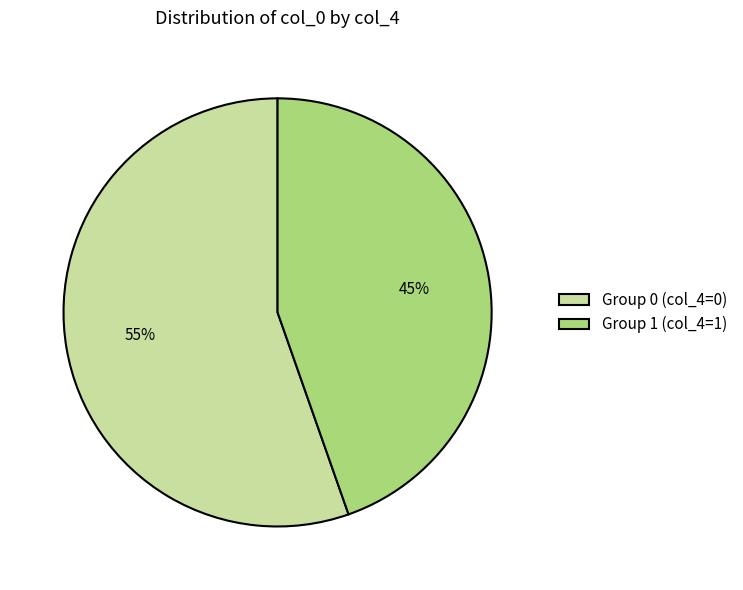

To the nearest percent, what is the average slice percentage?

50%